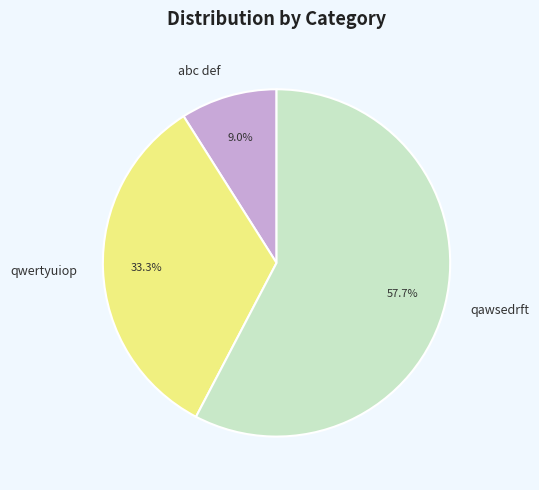

To the nearest percent, what is the combined percentage of abc def and qawsedrft?

67%